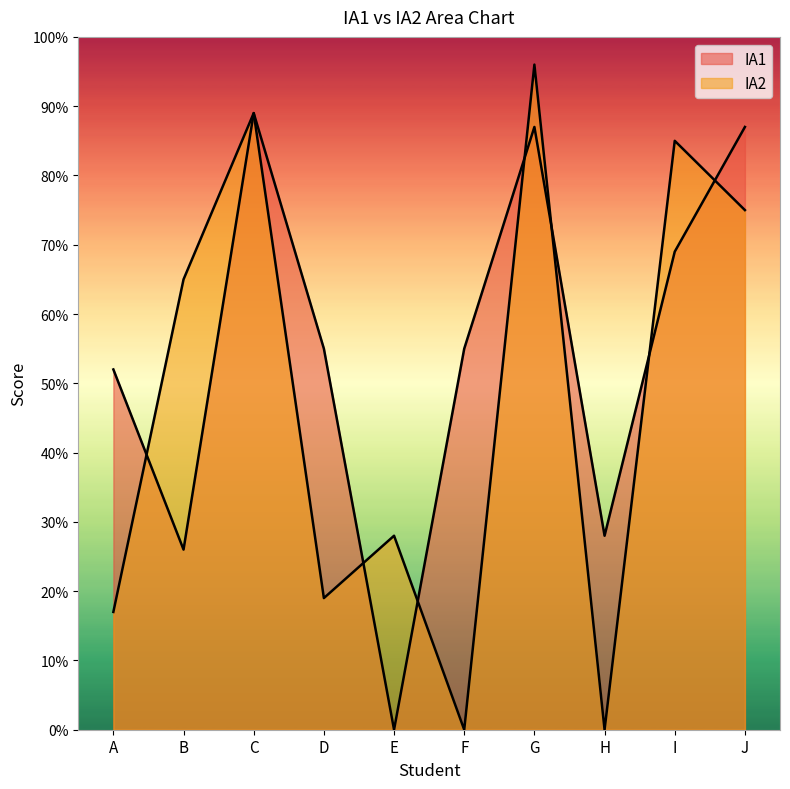

What is the total value across all series at G?

183